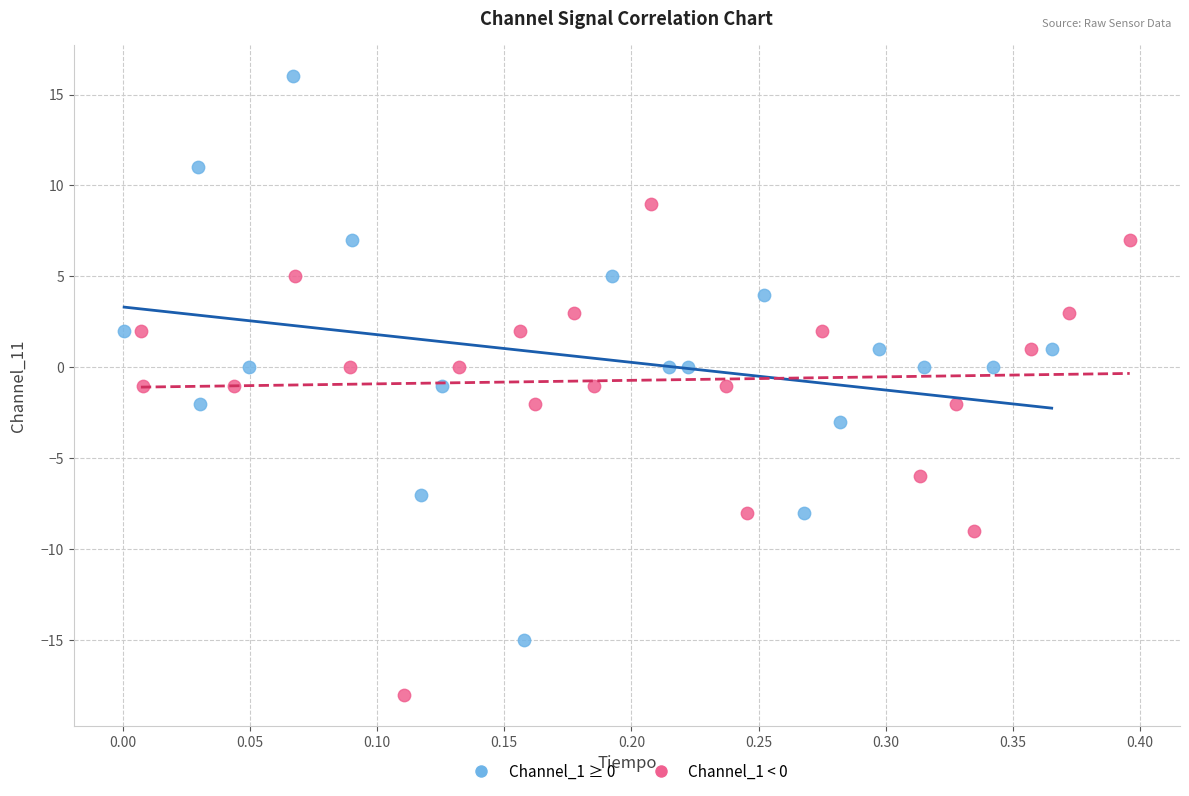

Which series contains the highest Y value?

Channel_1 ≥ 0